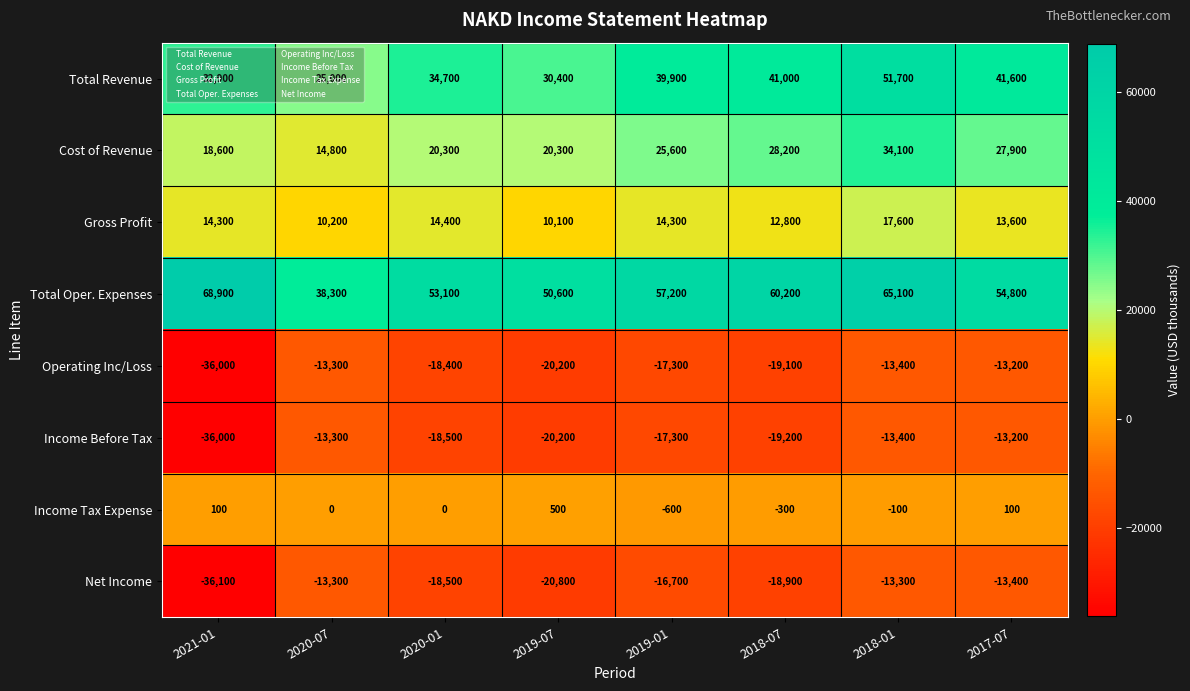

Where is Operating Inc/Loss nearest to the value -24600?

2019-07